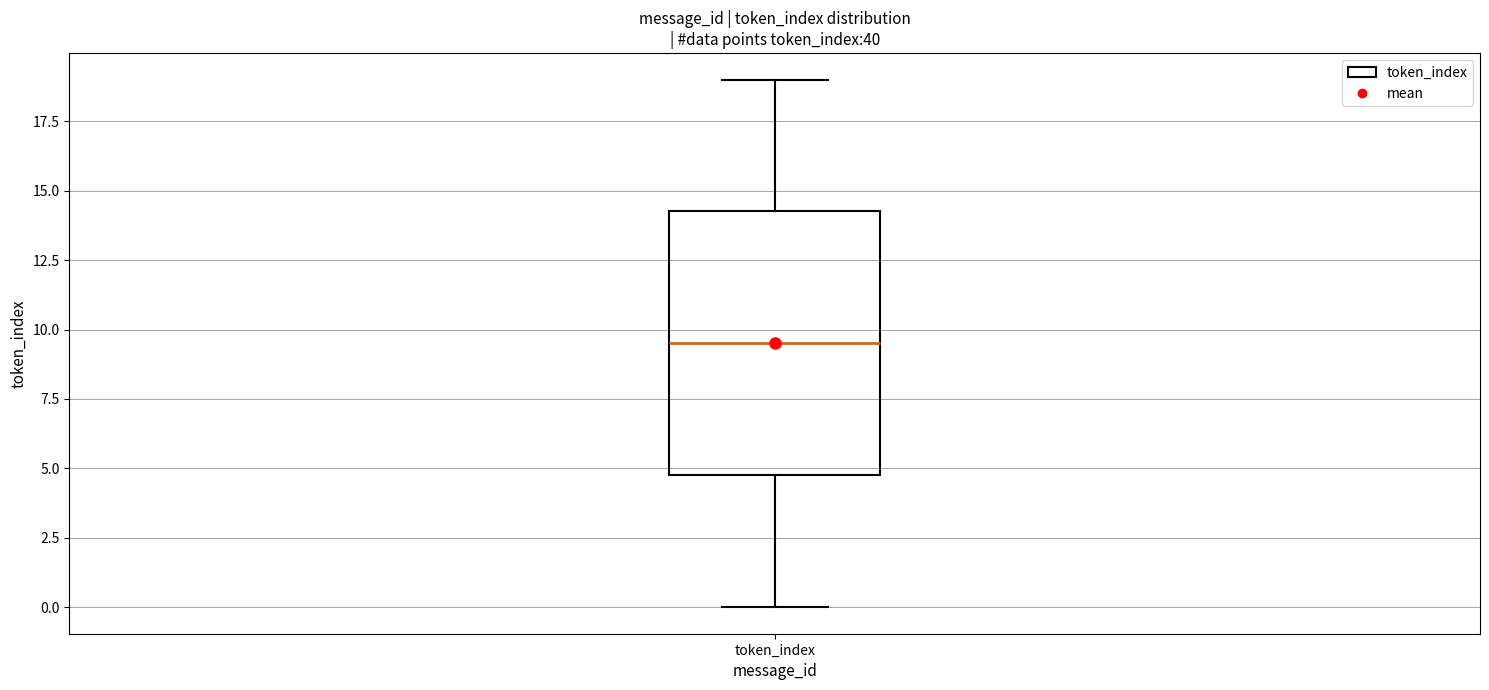

Where is the lower edge of the box for token_index on the y-axis? The values are not printed on the chart, so give them approximately, as read against the axis.

5.0